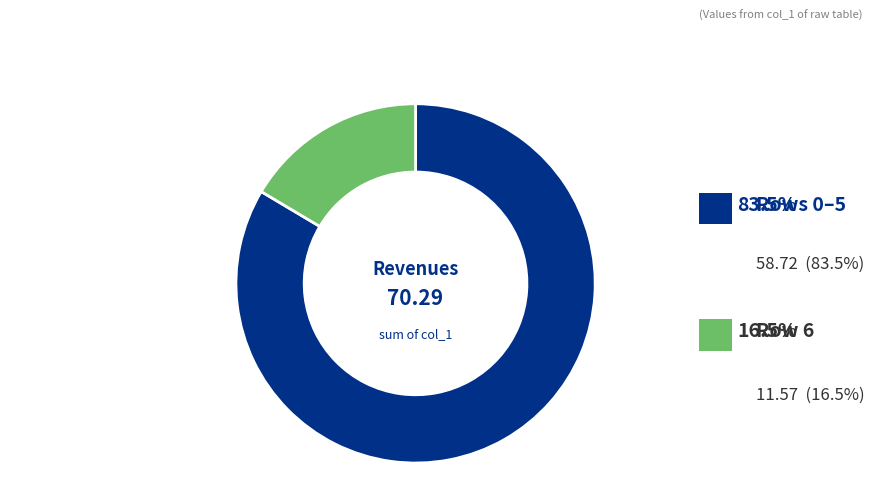

Does any single category account for the majority?

Yes